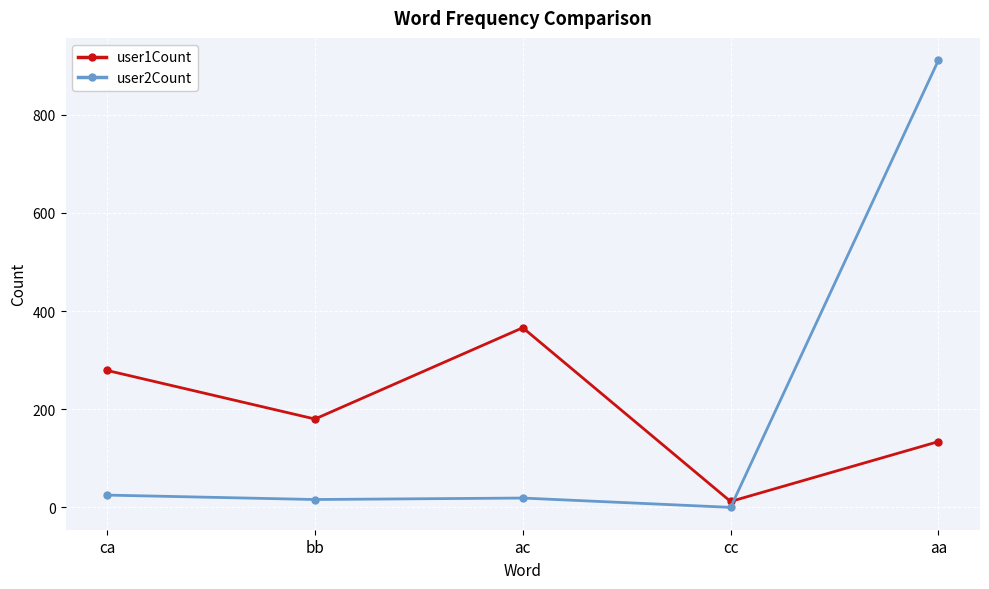

How many series are shown in this chart?

2